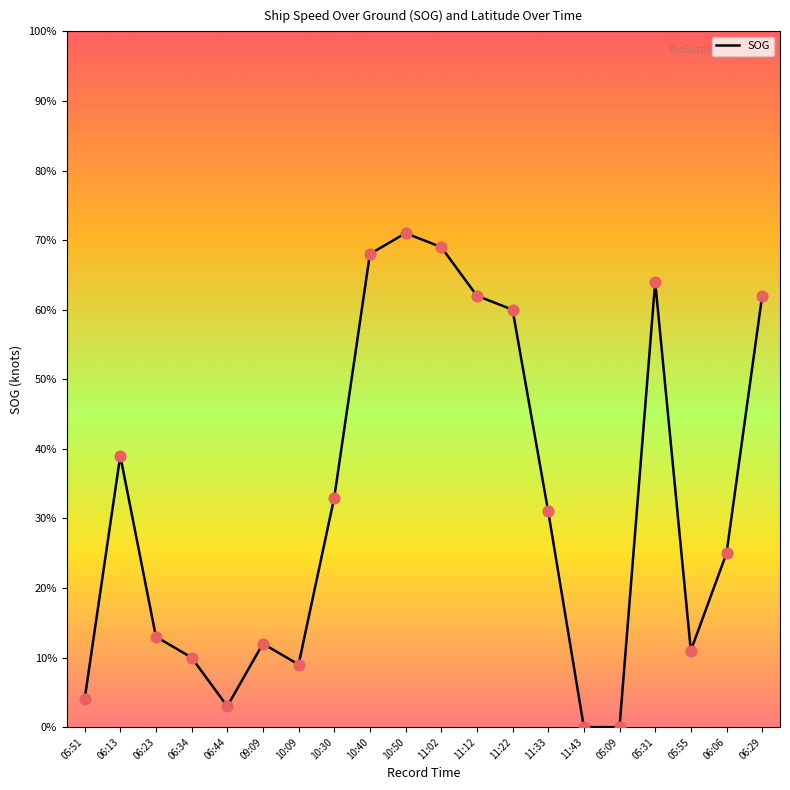

Does the chart have visible grid lines?

No